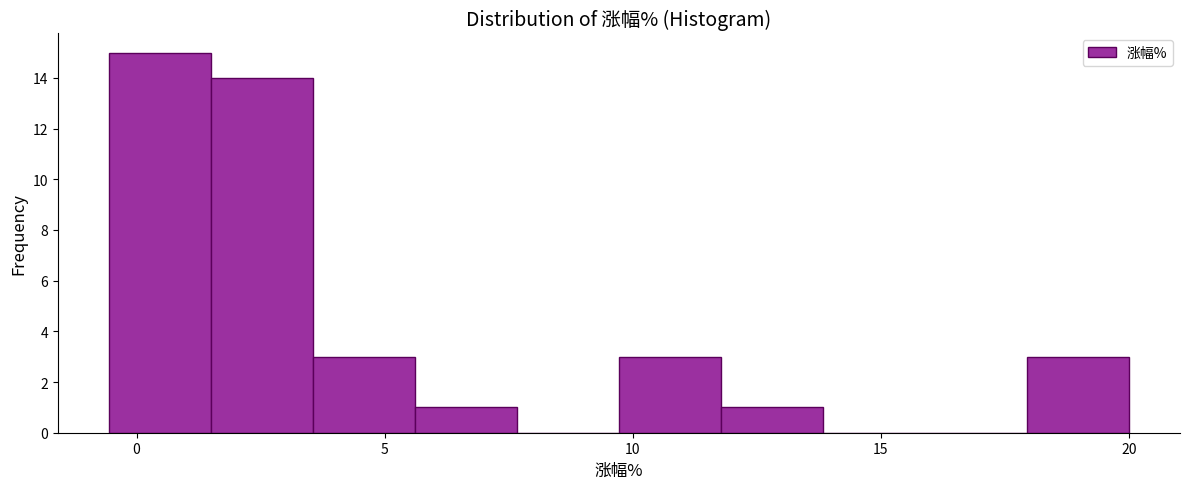

Reading left to right, transcribe this chart: for each bar, give the range it covers on the x-axis and its height. Neither the bar edges nor the heights are printed on the chart, so give them approximately, as read against the axes.

-0.5 to 1.5: 15
1.5 to 3.5: 14
3.5 to 5.5: 3
5.5 to 7.5: 1
7.5 to 9.5: 0
9.5 to 12.0: 3
12.0 to 14.0: 1
14.0 to 16.0: 0
16.0 to 18.0: 0
18.0 to 20.0: 3